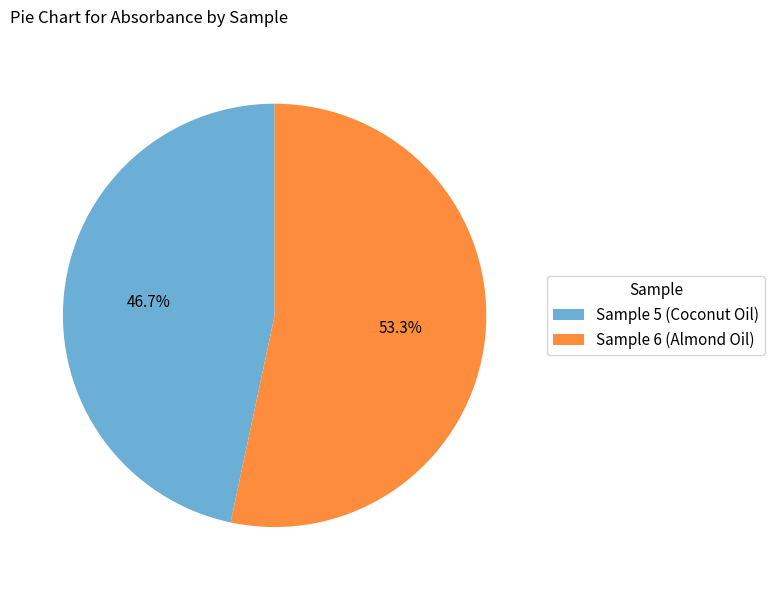

Combined, do Sample 5 (Coconut Oil) and Sample 6 (Almond Oil) account for over 50%?

Yes